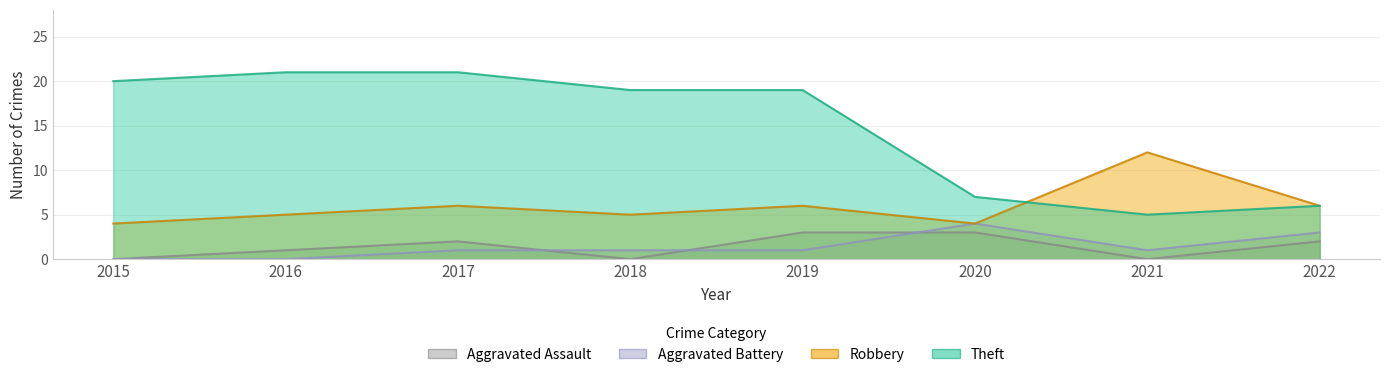

How many Robbery values are between 5 and 6?

5